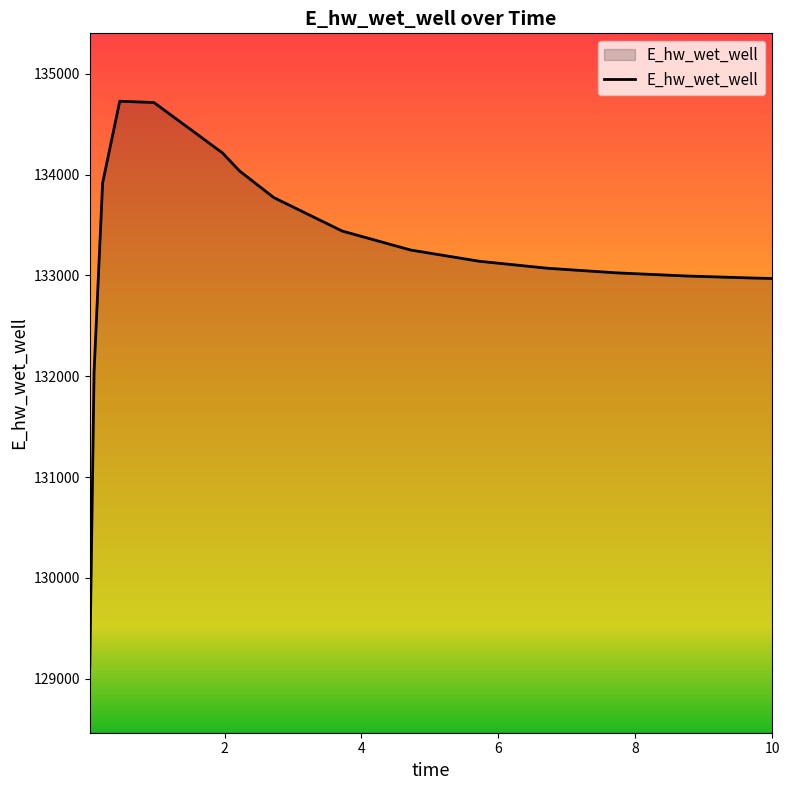

What is the average value?

133213.2